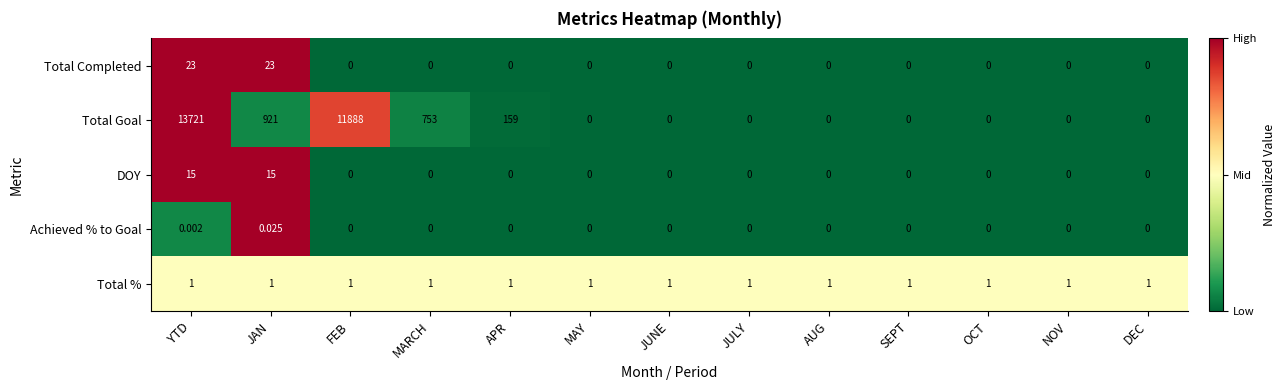

Which series has the largest total across all categories?

Total Goal